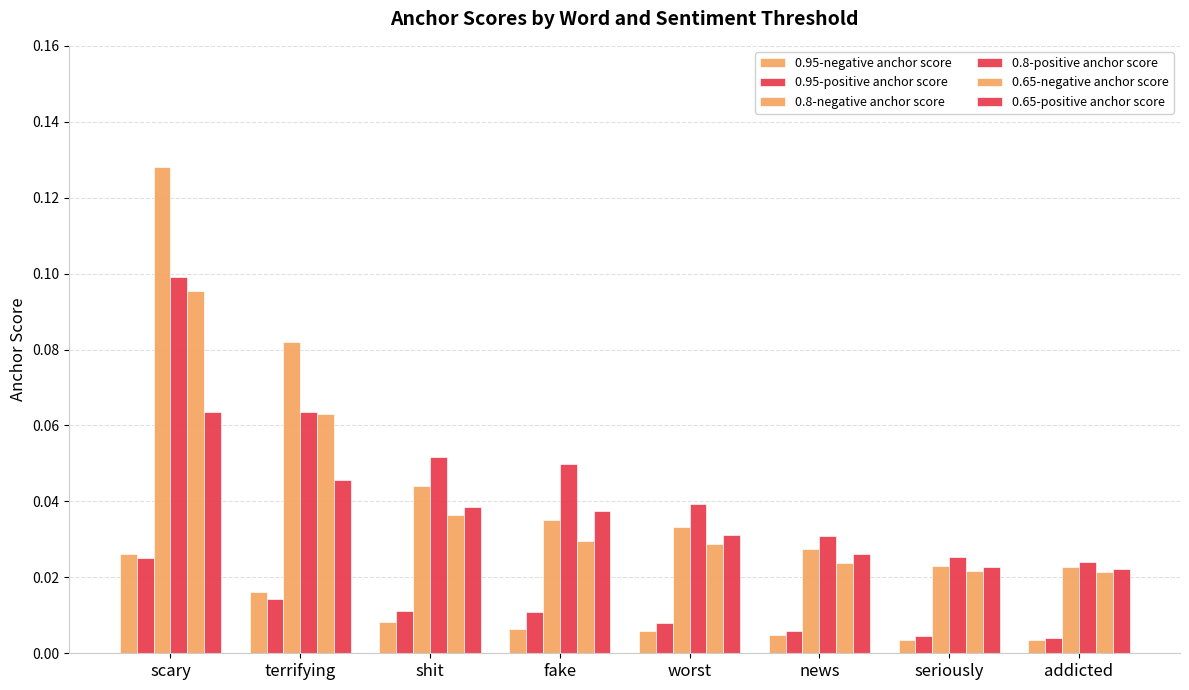

At how many categories does at least one series exceed 0?

8